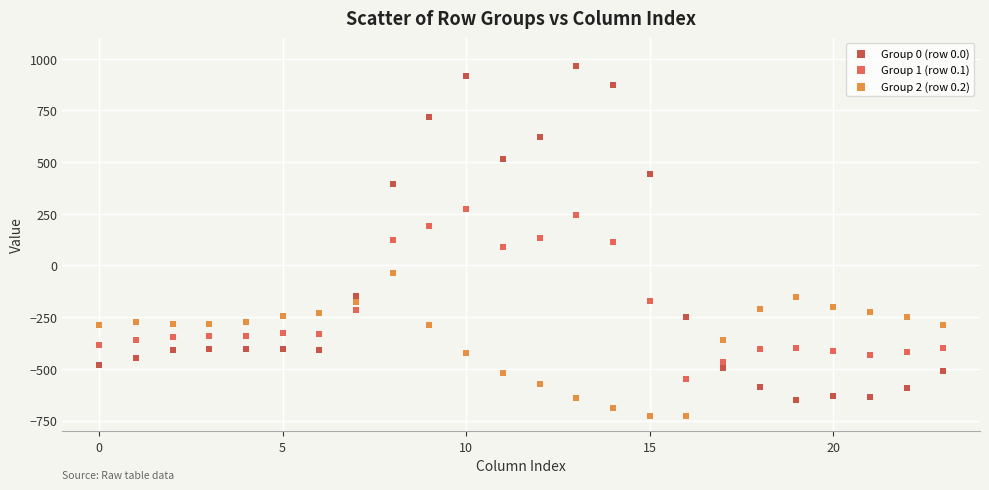

Which series has the largest Y range (max minus min)?

Group 0 (row 0.0)